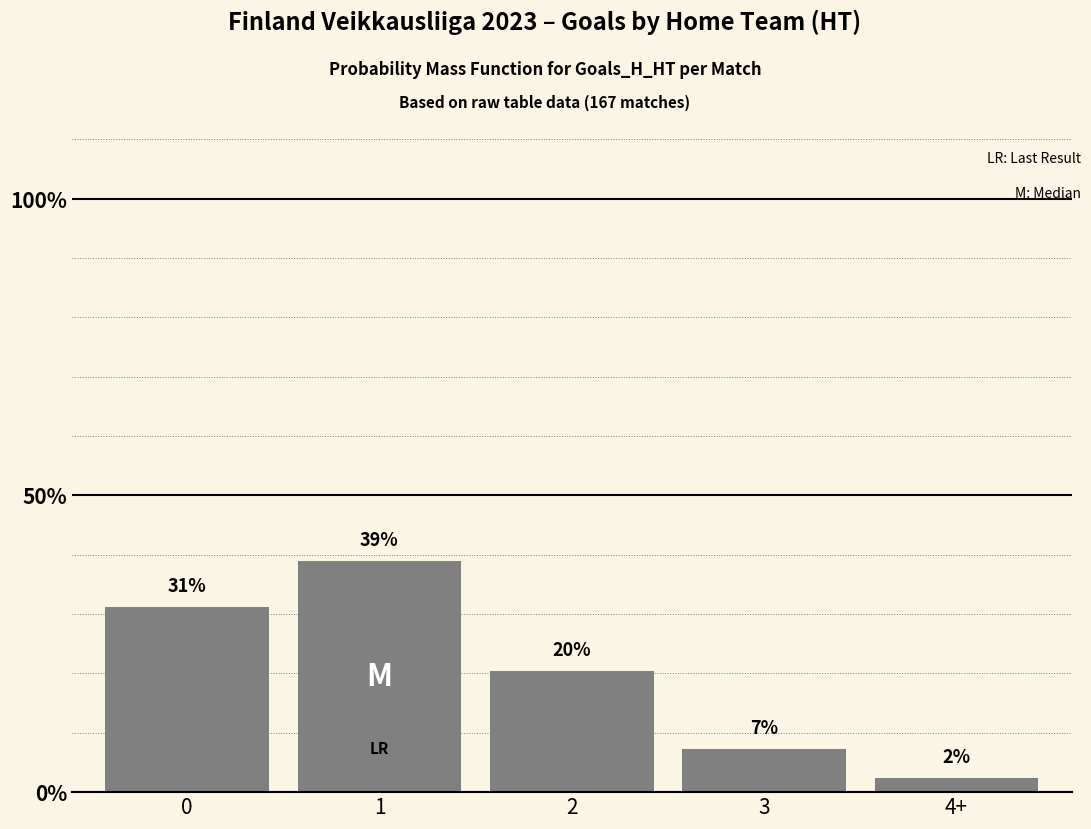

Rank the categories by value from lowest to highest.

4+, 3, 2, 0, 1